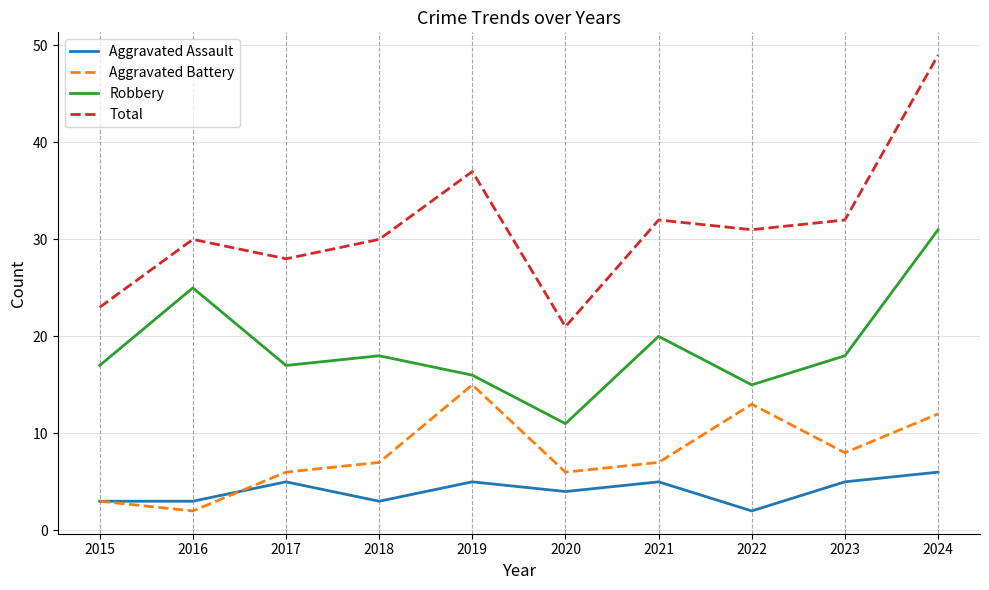

Does the chart have visible grid lines?

Yes